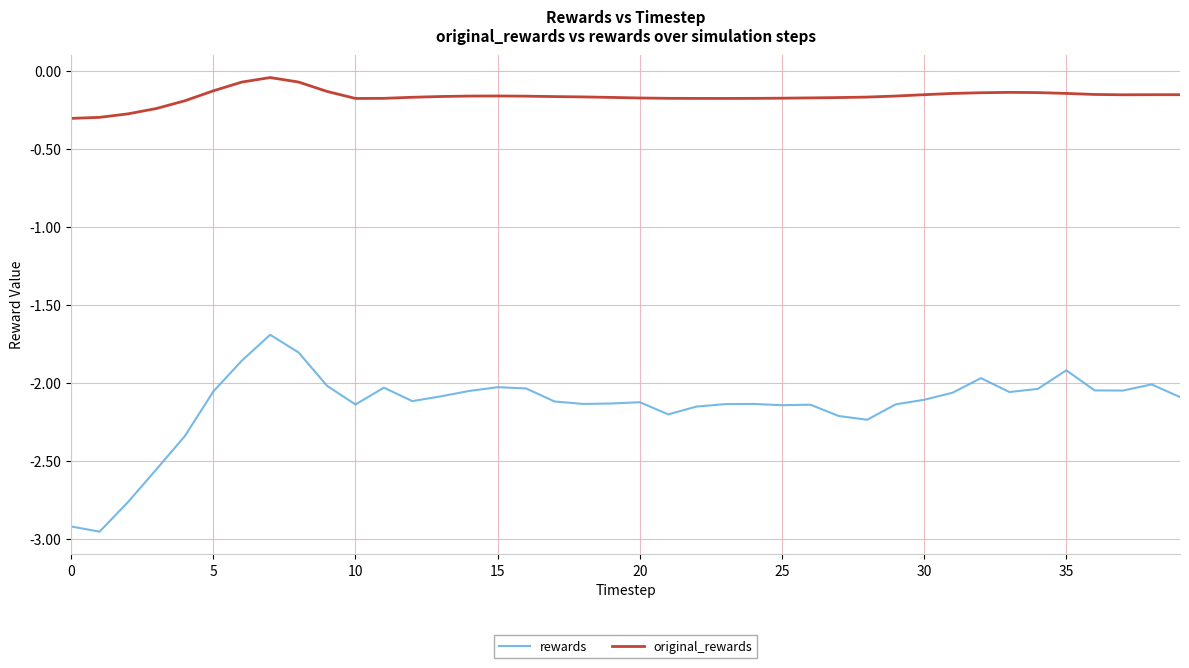

Does the chart display data point markers on the line(s)?

No